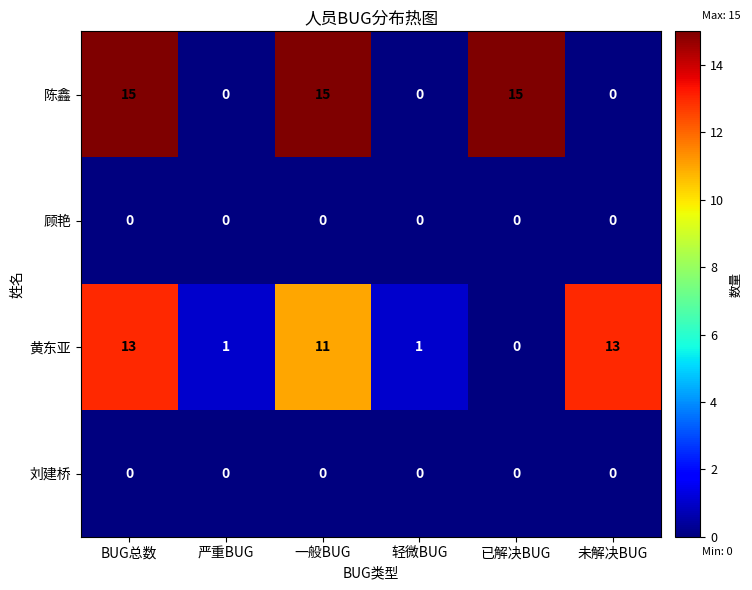

The value of 黄东亚 at 严重BUG is 1. True or false?

True